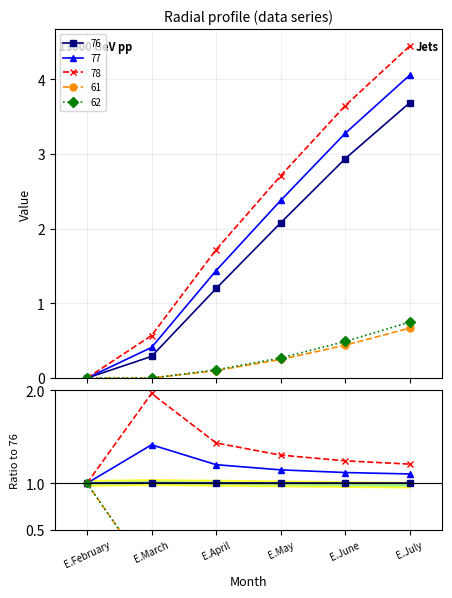

Is it true that 61 equals 0.3 at E.March?

False